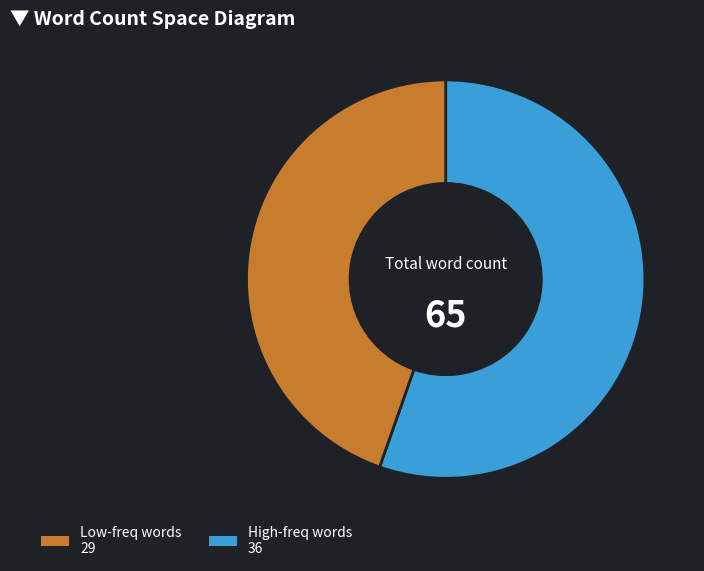

Is there any slice that represents more than half of the pie?

Yes